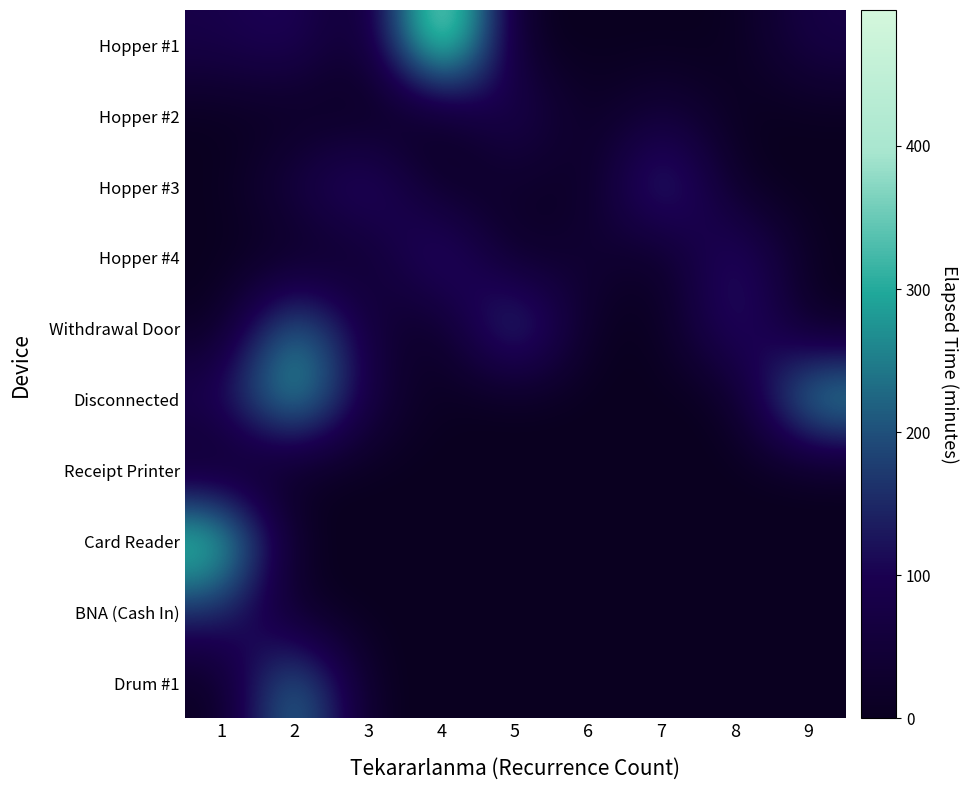

Which category has the lowest value across all series?

3